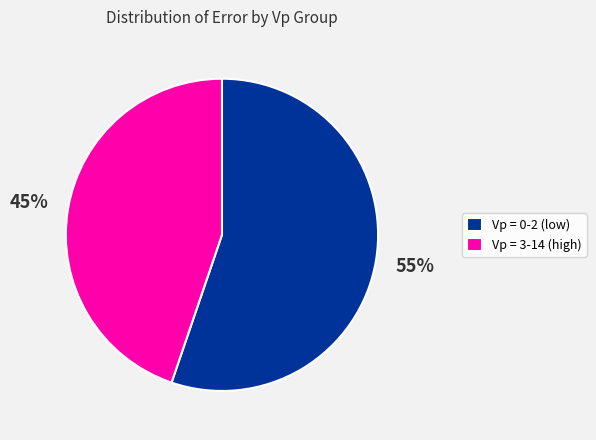

Which slice is the largest?

Vp = 0-2 (low)